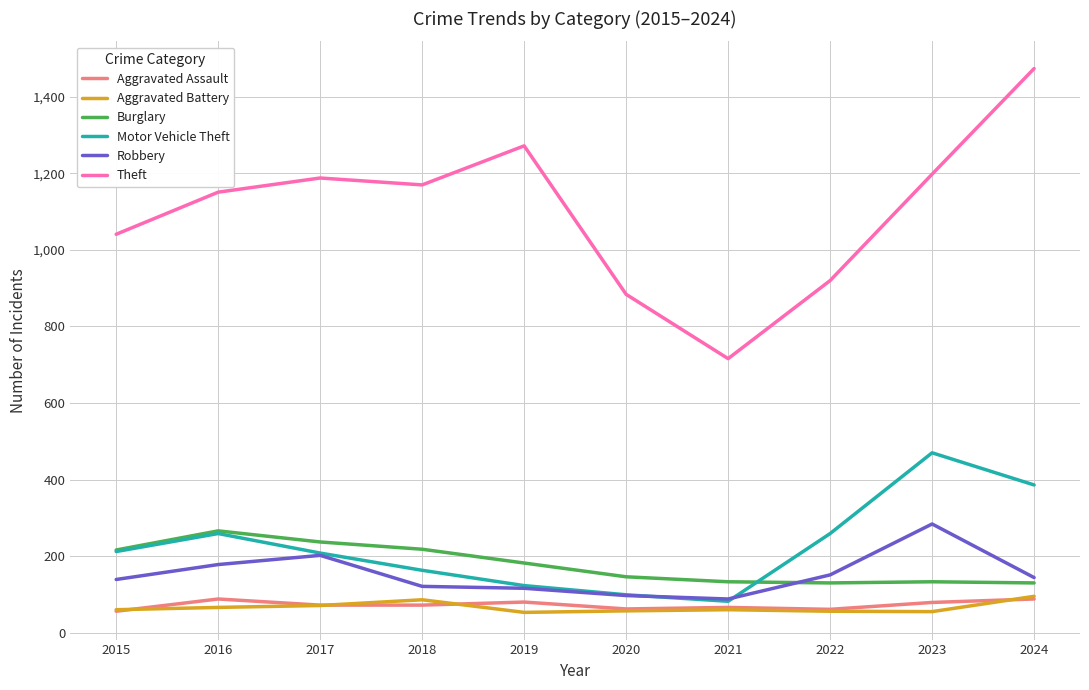

Which series has the largest total across all categories?

Theft